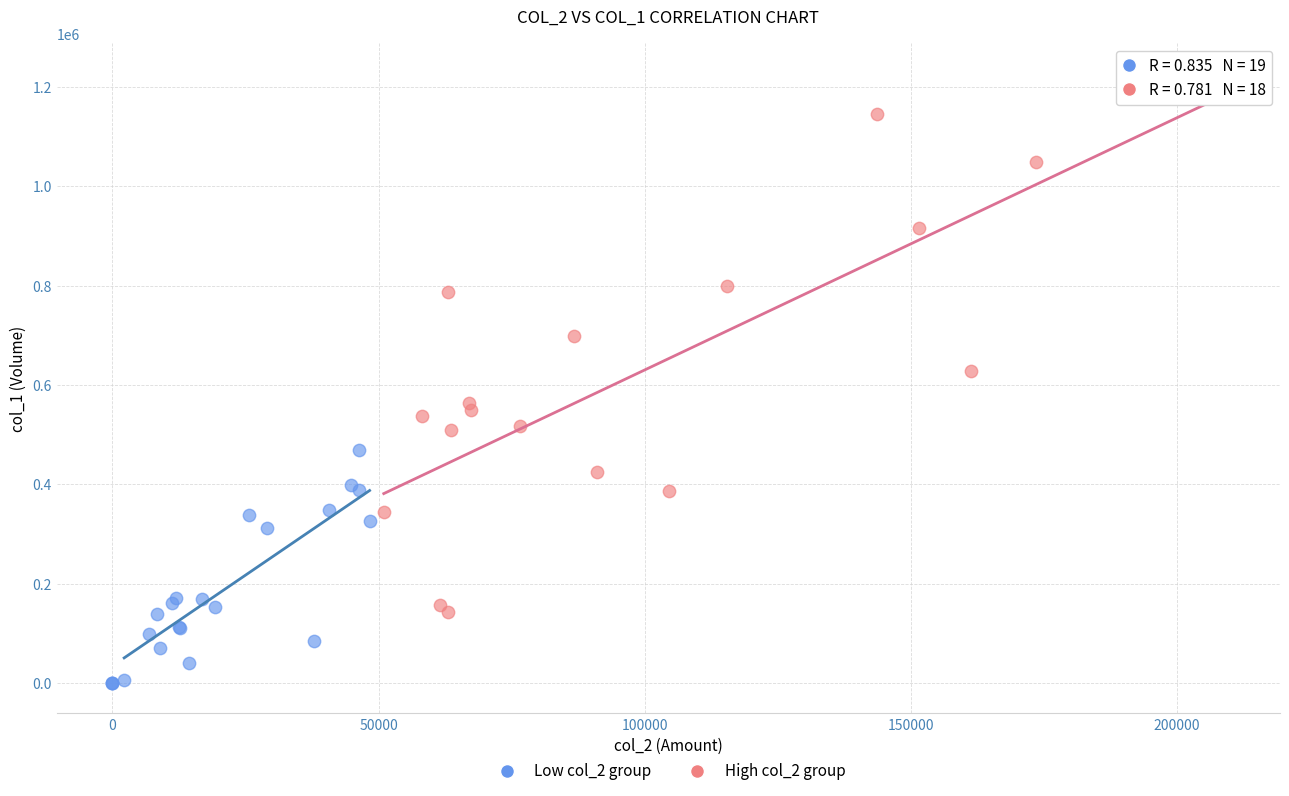

Which series reaches the maximum Y coordinate?

High col_2 group